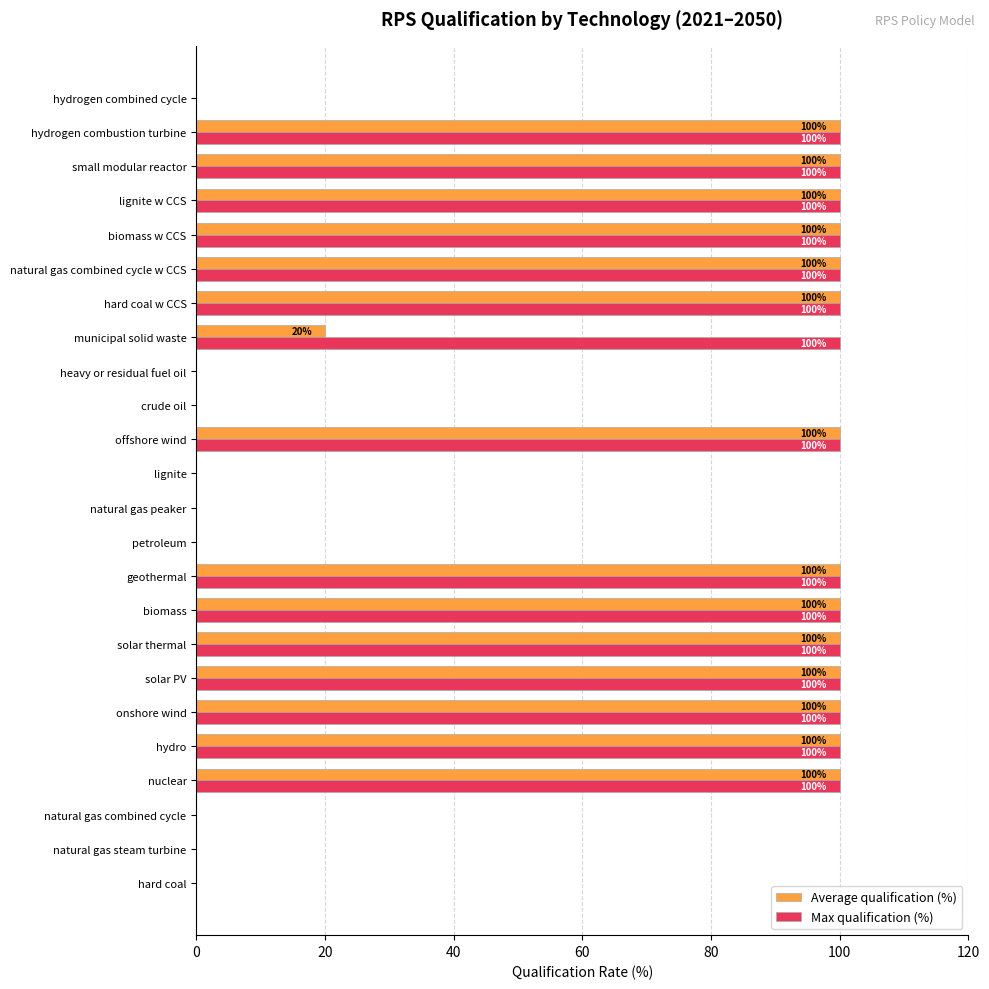

The Max qualification (%) series shows 149 at biomass. True or false?

False